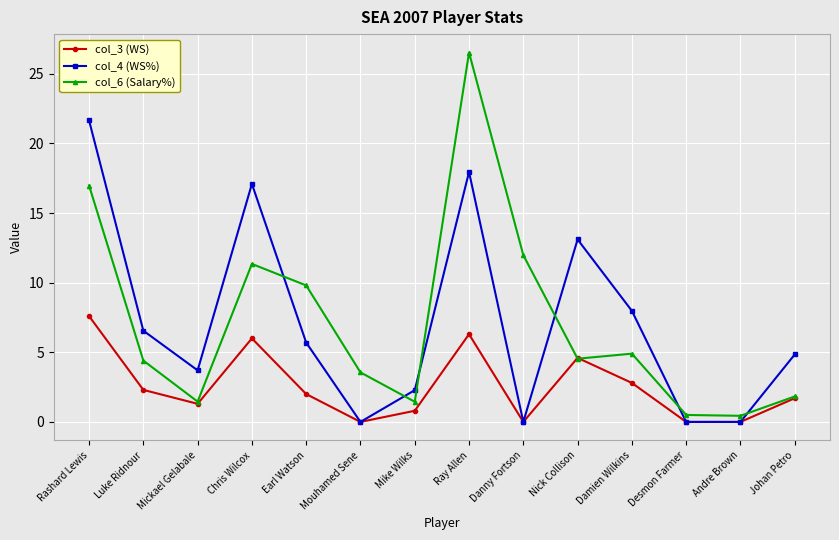

What are all the series names shown in the legend?

col_3 (WS), col_4 (WS%), col_6 (Salary%)